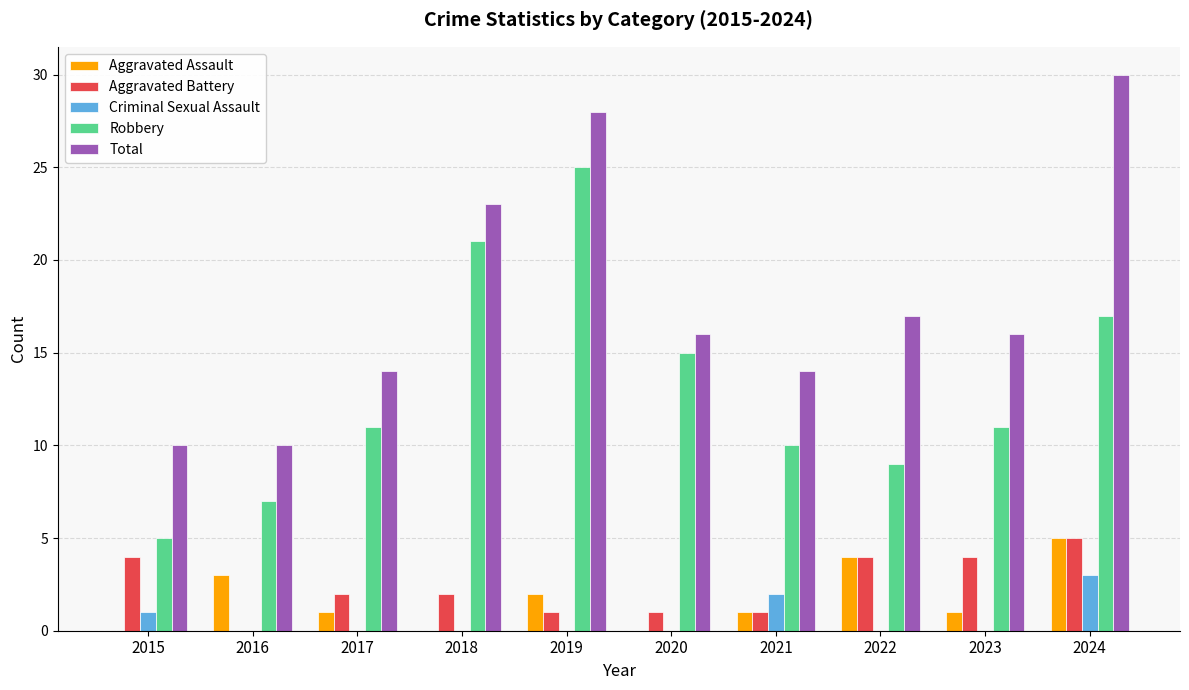

Are the bars horizontal?

No